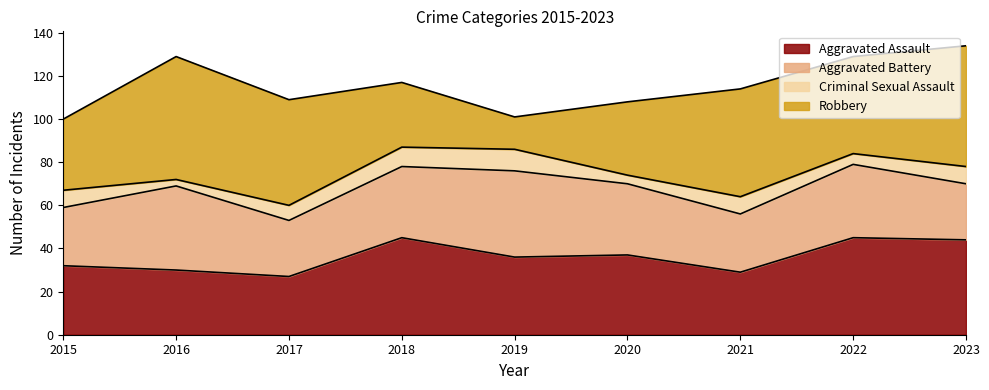

True or false: Robbery and Criminal Sexual Assault cross at least once.

False